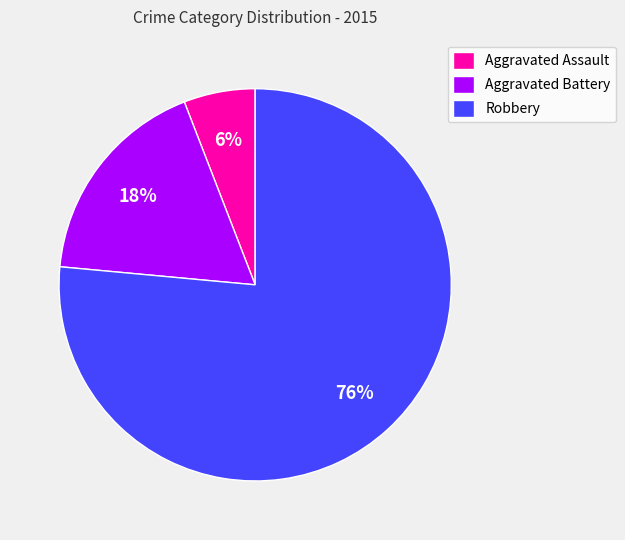

Combined, do Aggravated Battery and Aggravated Assault account for over 50%?

No